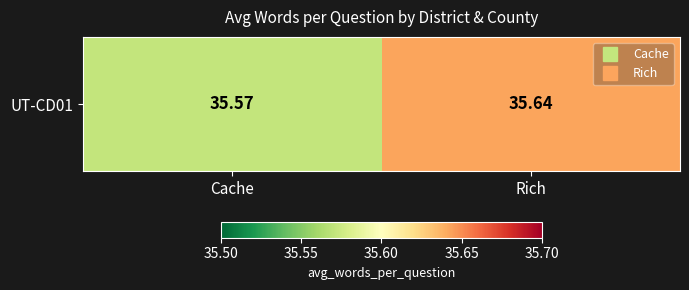

What is the difference between the maximum and minimum values?

0.1